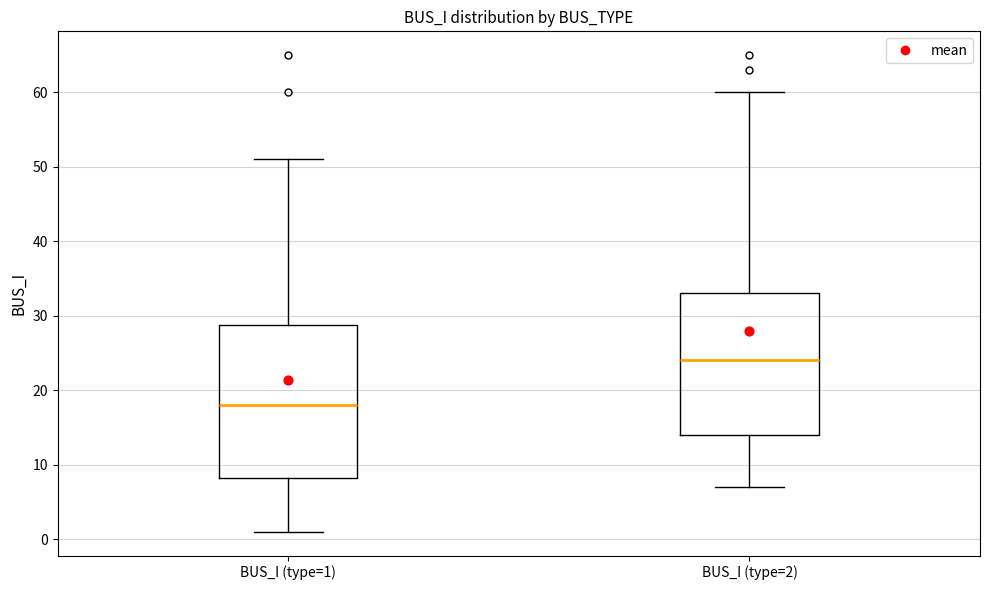

Where is the upper edge of the box for BUS_I (type=2) on the y-axis? The values are not printed on the chart, so give them approximately, as read against the axis.

33